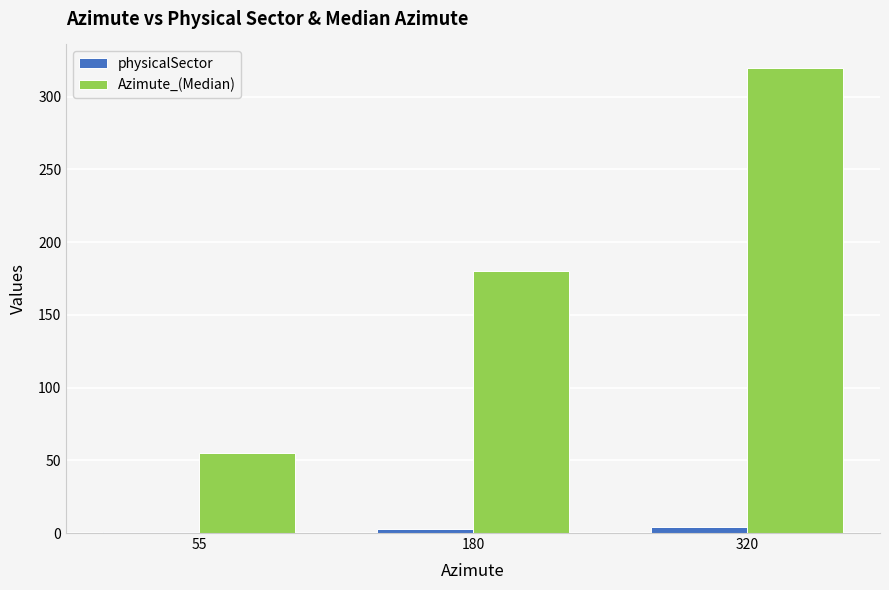

At which category is the sum across all series the highest?

320